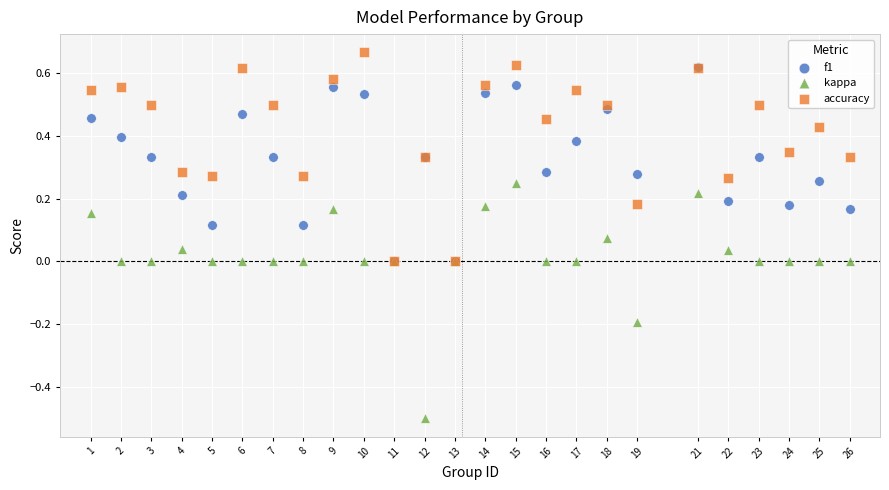

Which series reaches the minimum Y coordinate?

kappa